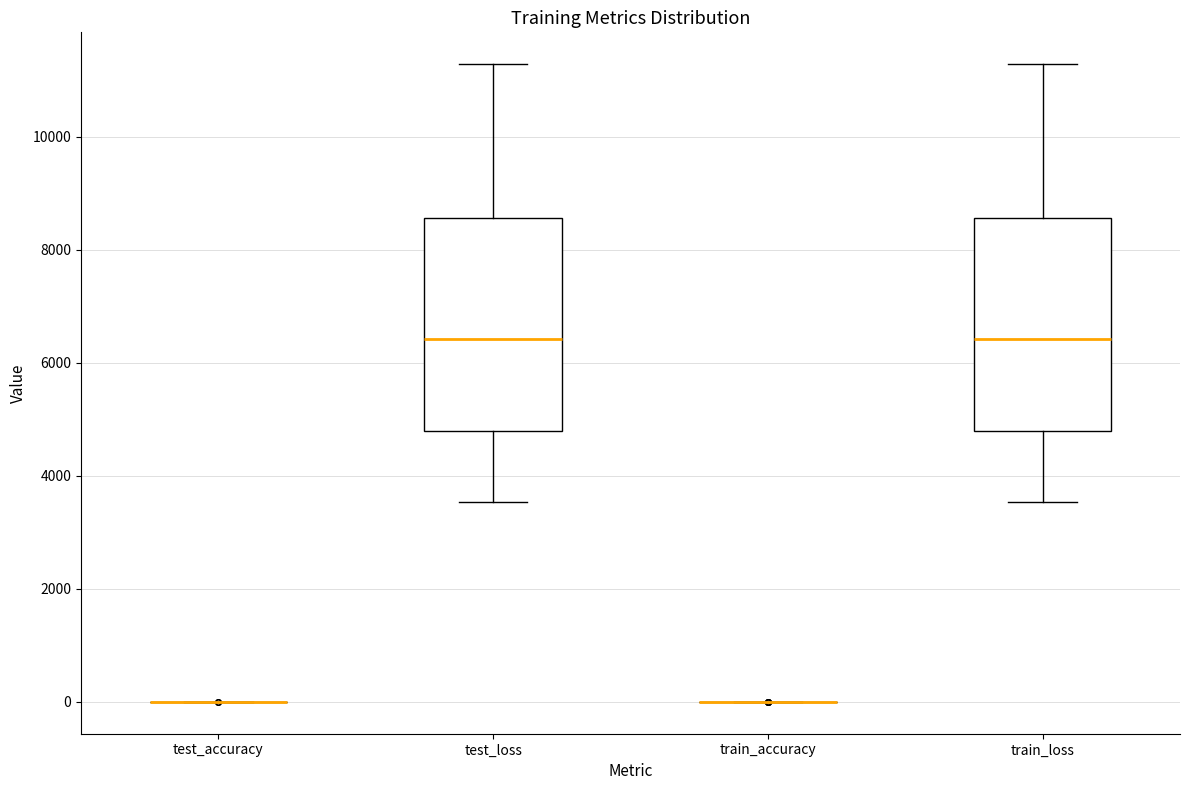

Where does the upper whisker of the box for test_loss end on the y-axis? The values are not printed on the chart, so give them approximately, as read against the axis.

11200